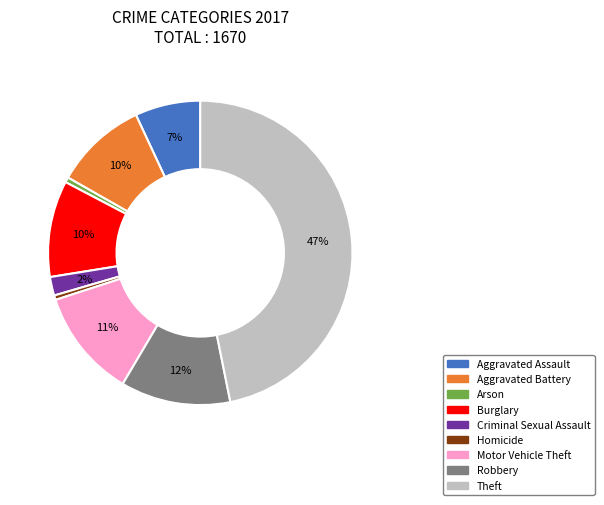

Does Robbery account for over 50% of the chart?

No